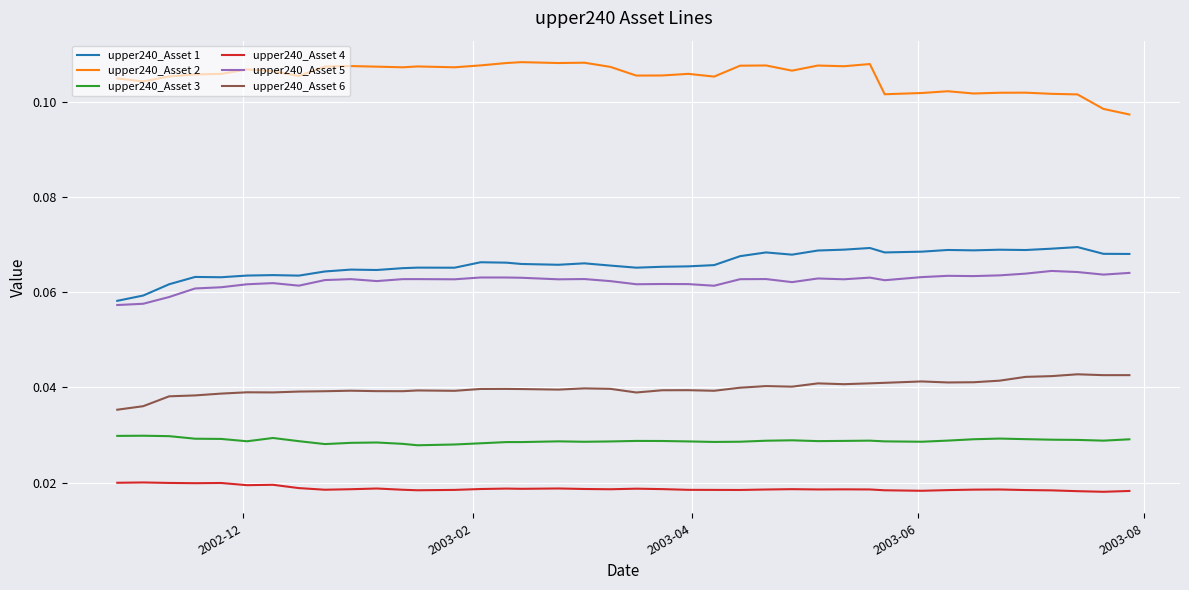

List the series in order of their peak value, highest first.

upper240_Asset 2, upper240_Asset 1, upper240_Asset 5, upper240_Asset 6, upper240_Asset 3, upper240_Asset 4